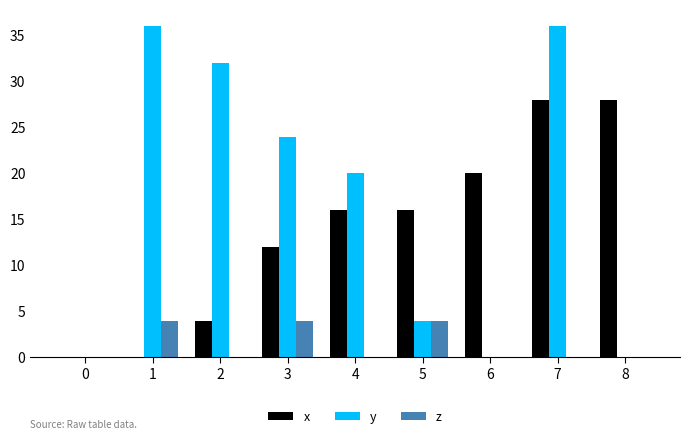

Reading left to right, list all the values displayed in this chart.

x: 0=0	1=0	2=4	3=12	4=16	5=16	6=20	7=28	8=28
y: 0=0	1=36	2=32	3=24	4=20	5=4	6=0	7=36	8=0
z: 0=0	1=4	2=0	3=4	4=0	5=4	6=0	7=0	8=0